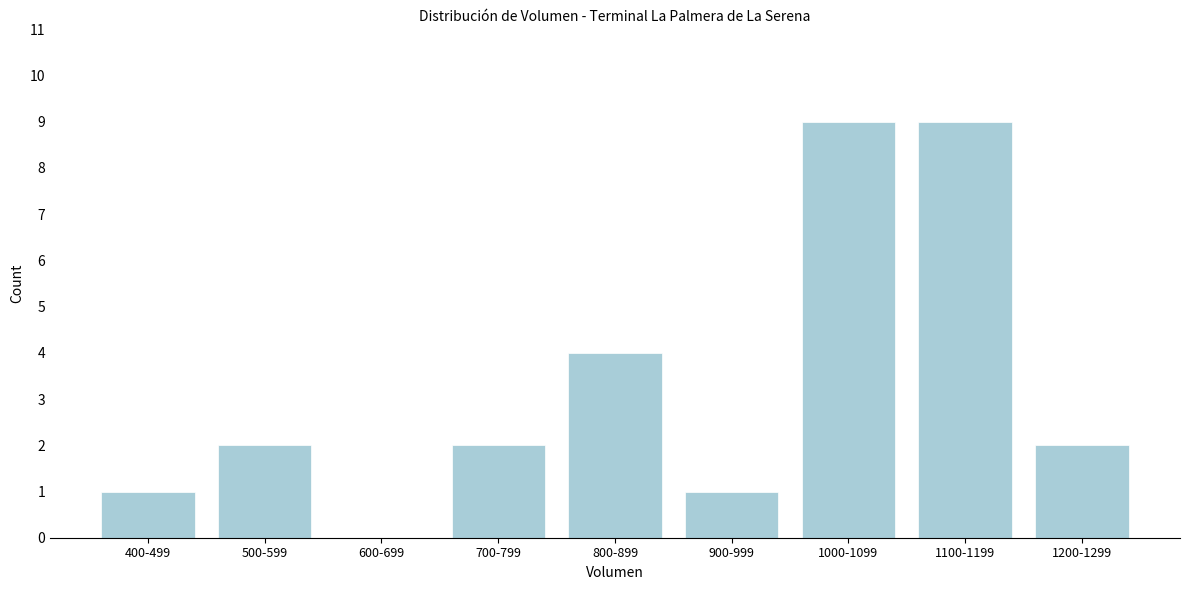

Reading left to right, transcribe all the data shown in this chart.

400-499=1	500-599=2	600-699=0	700-799=2	800-899=4	900-999=1	1000-1099=9	1100-1199=9	1200-1299=2